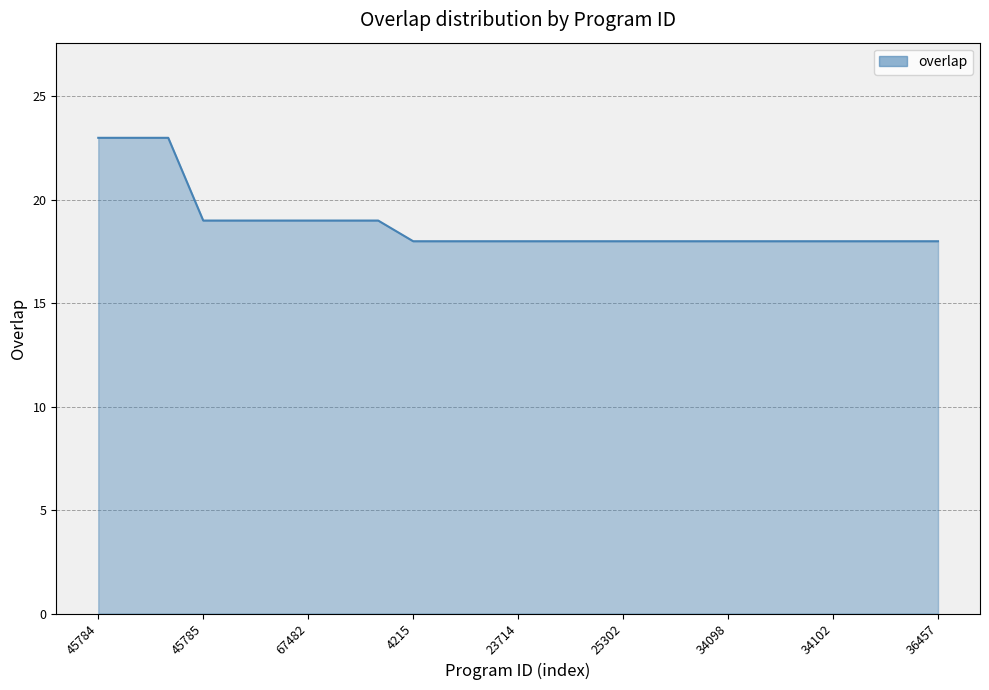

Reading right to left, list all the values displayed in this chart.

18	18	18	18	18	18	18	18	18	18	18	18	18	18	18	18	19	19	19	19	19	19	23	23	23